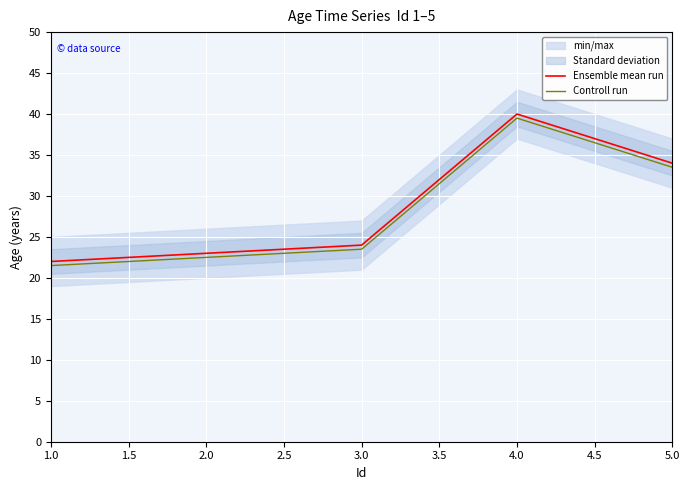

True or false: Controll run and Ensemble mean run cross at least once.

False